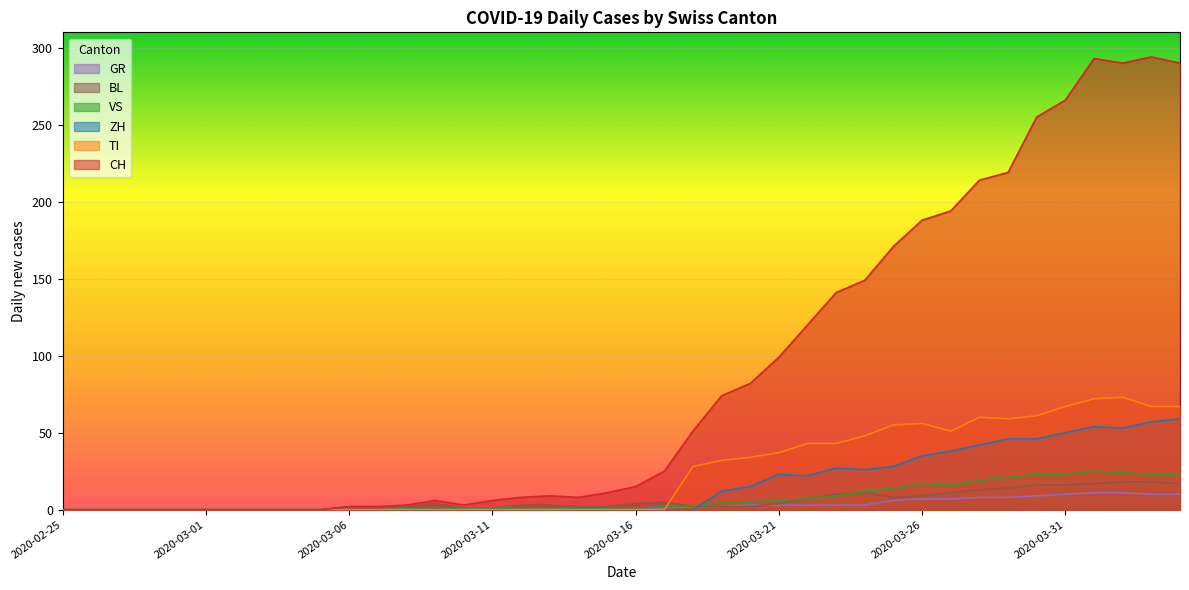

Reading right to left, transcribe all the data shown in this chart.

CH: 290	294	290	293	266	255	219	214	194	188	171	149	141	120	99	82	74	51	25	15	11	8	9	8	6	3	6	3	2	2	0	0	0	0	0	0	0	0	0	0
GR: 10	10	11	11	10	9	8	8	7	7	6	3	3	3	3	3	2	2	1	1	0	0	0	0	0	0	0	0	0	0	0	0	0	0	0	0	0	0	0	0
TI: 67	67	73	72	67	61	59	60	51	56	55	48	43	43	37	34	32	28	0	0	0	0	0	0	0	0	0	0	0	0	0	0	0	0	0	0	0	0	0	0
VS: 23	23	24	25	23	23	21	19	16	17	14	12	9	7	6	5	5	2	2	1	1	1	1	1	1	1	1	1	0	0	0	0	0	0	0	0	0	0	0	0
BL: 17	18	18	17	16	16	14	13	11	9	8	11	10	7	4	2	2	2	5	4	2	2	3	3	1	1	4	2	2	2	0	0	0	0	0	0	0	0	0	0
ZH: 59	57	53	54	50	46	46	42	38	35	28	26	27	22	23	15	12	0	0	0	0	0	0	0	0	0	0	0	0	0	0	0	0	0	0	0	0	0	0	0